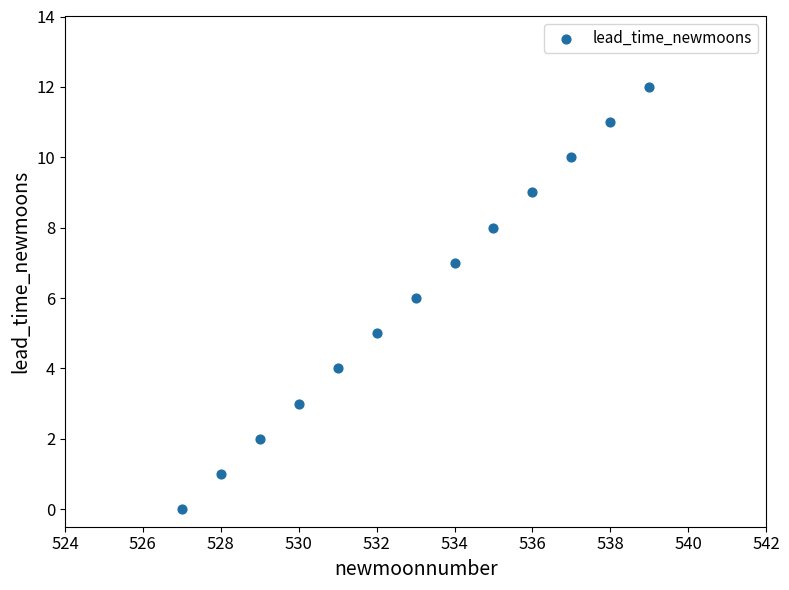

What is the range of X values (max minus min)?

12